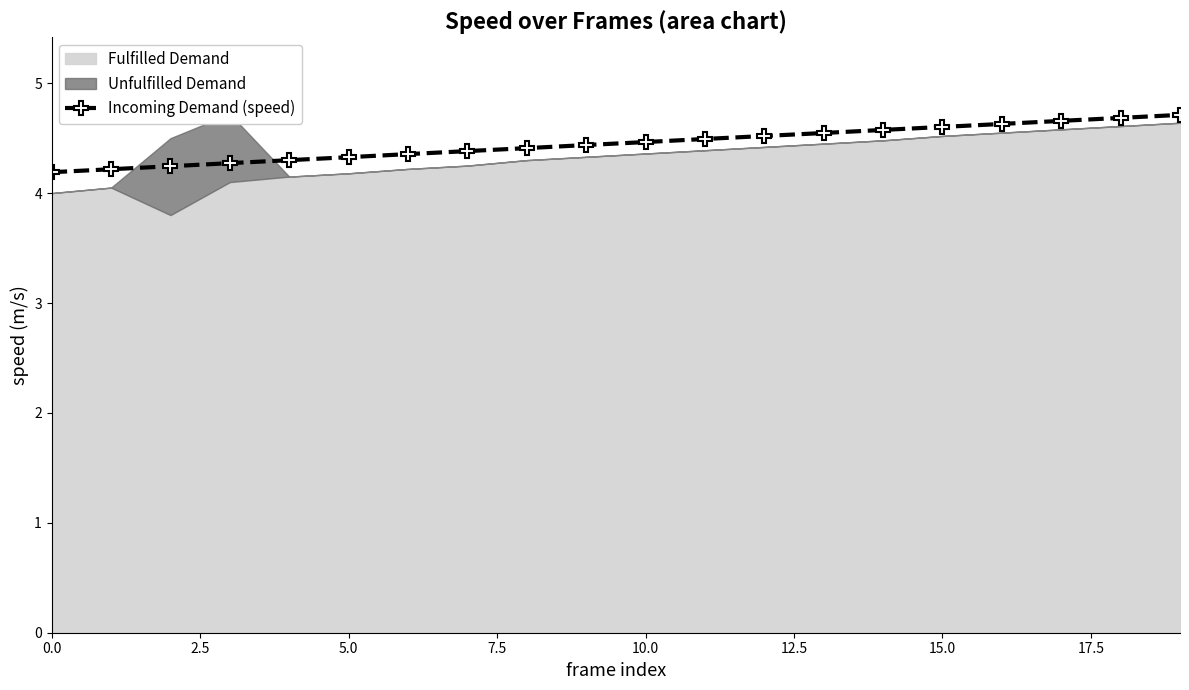

How many lines are shown in the chart?

1